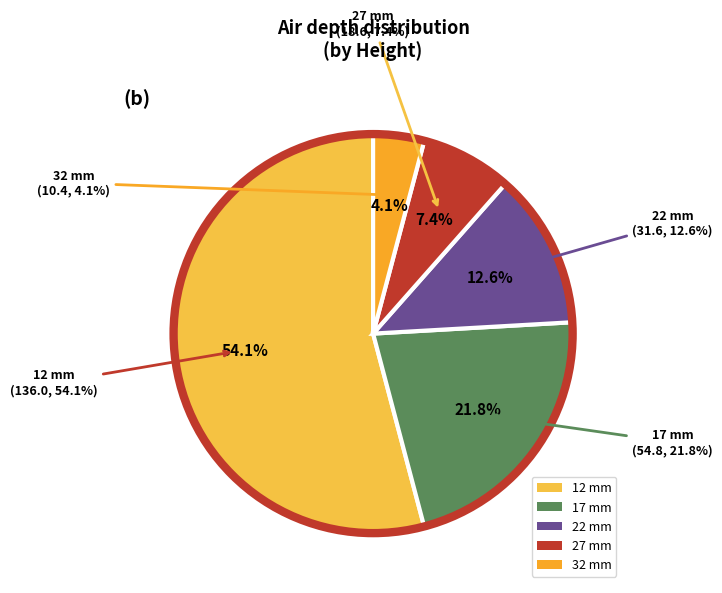

What percentage is the 32 mm slice, to the nearest percent?

4%